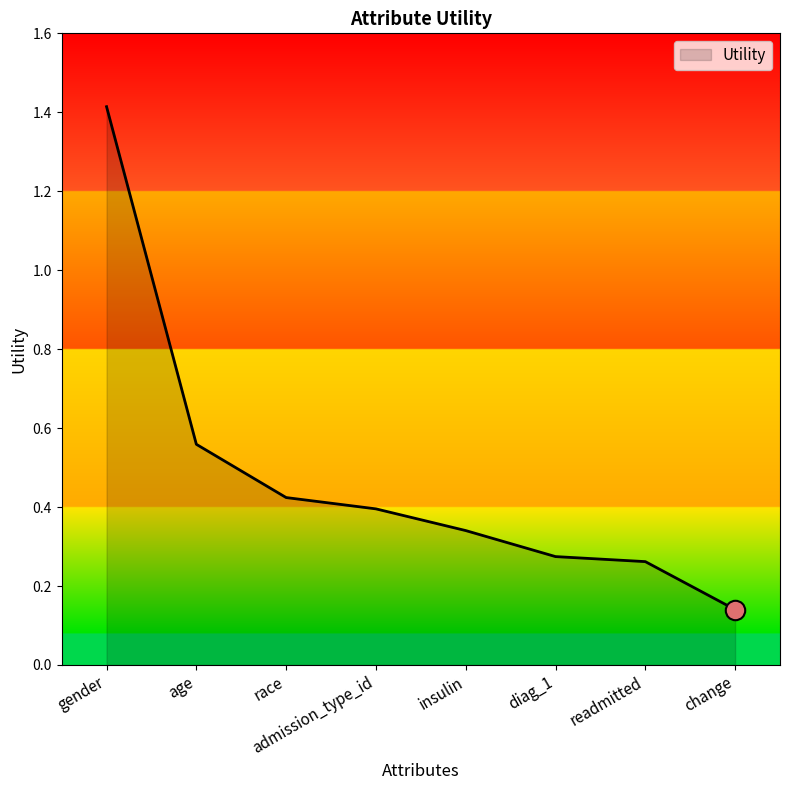

Which category has the highest value across all series?

gender